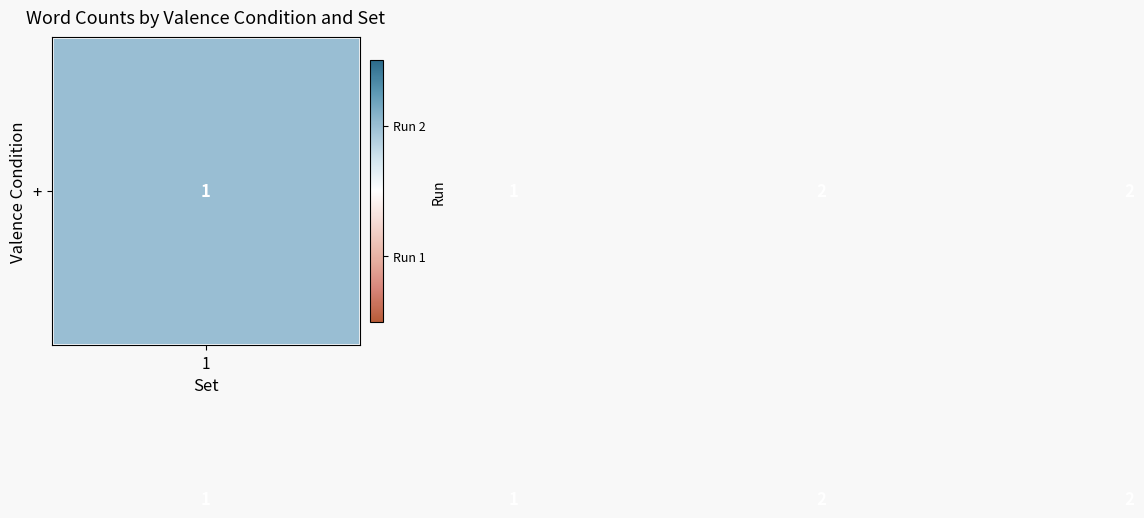

How many distinct data groups are displayed?

2